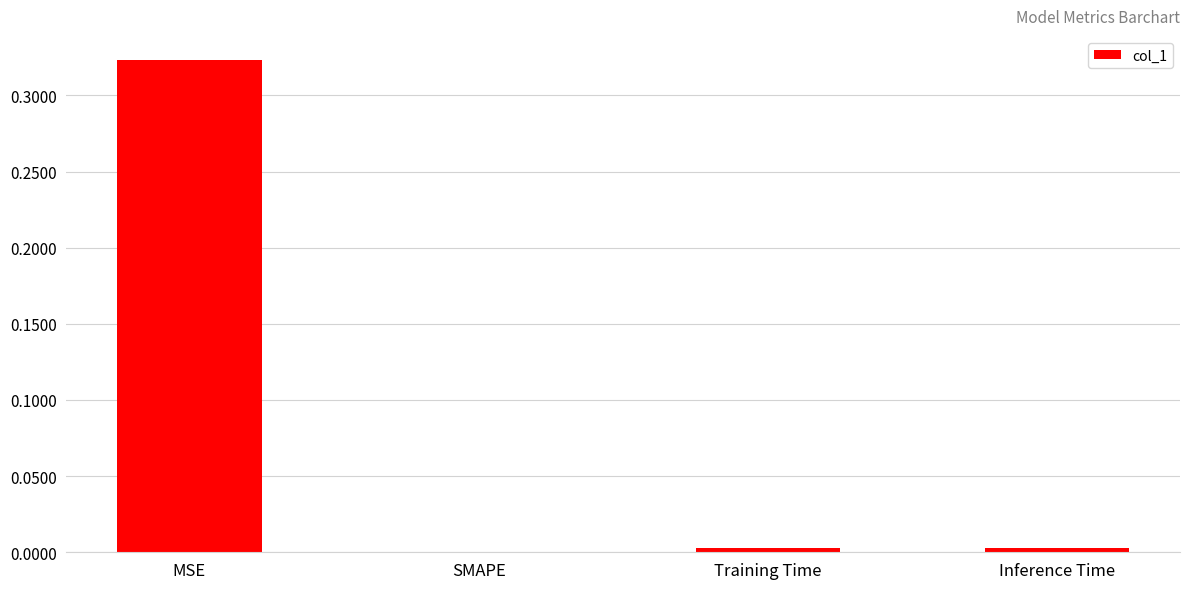

The value at SMAPE is 0.1. True or false?

False